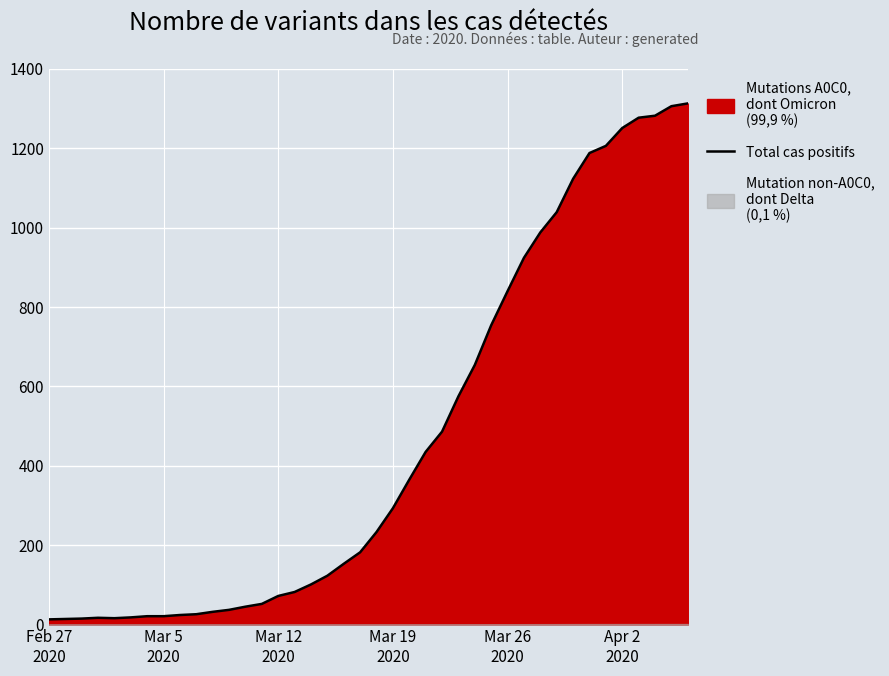

Does the chart display data point markers on the line(s)?

No